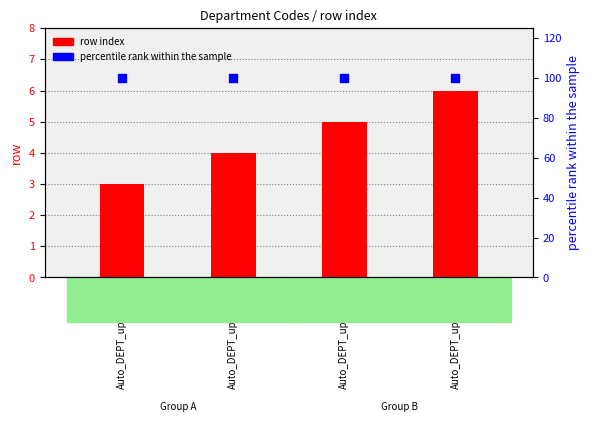

Which series has the largest total across all categories?

percentile rank within the sample